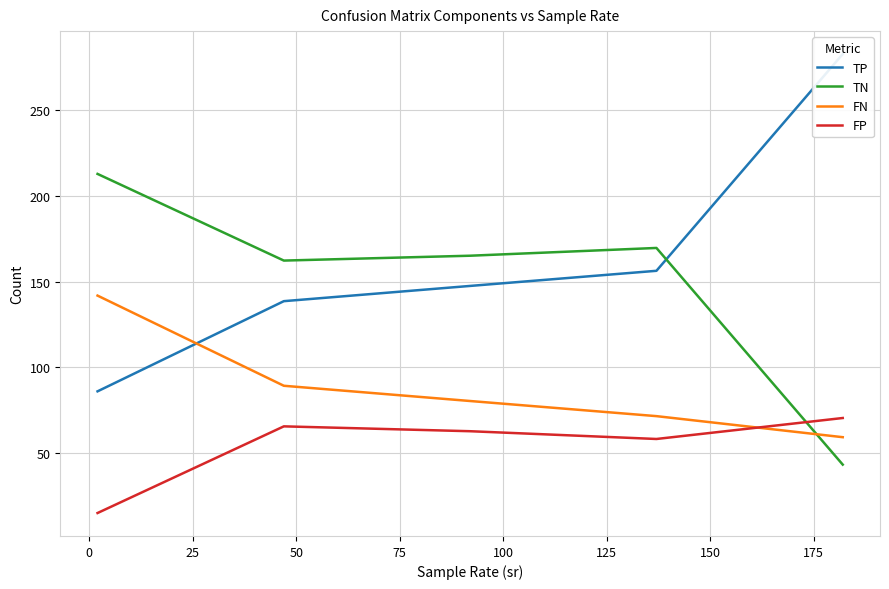

What is the smallest value displayed?

15.2